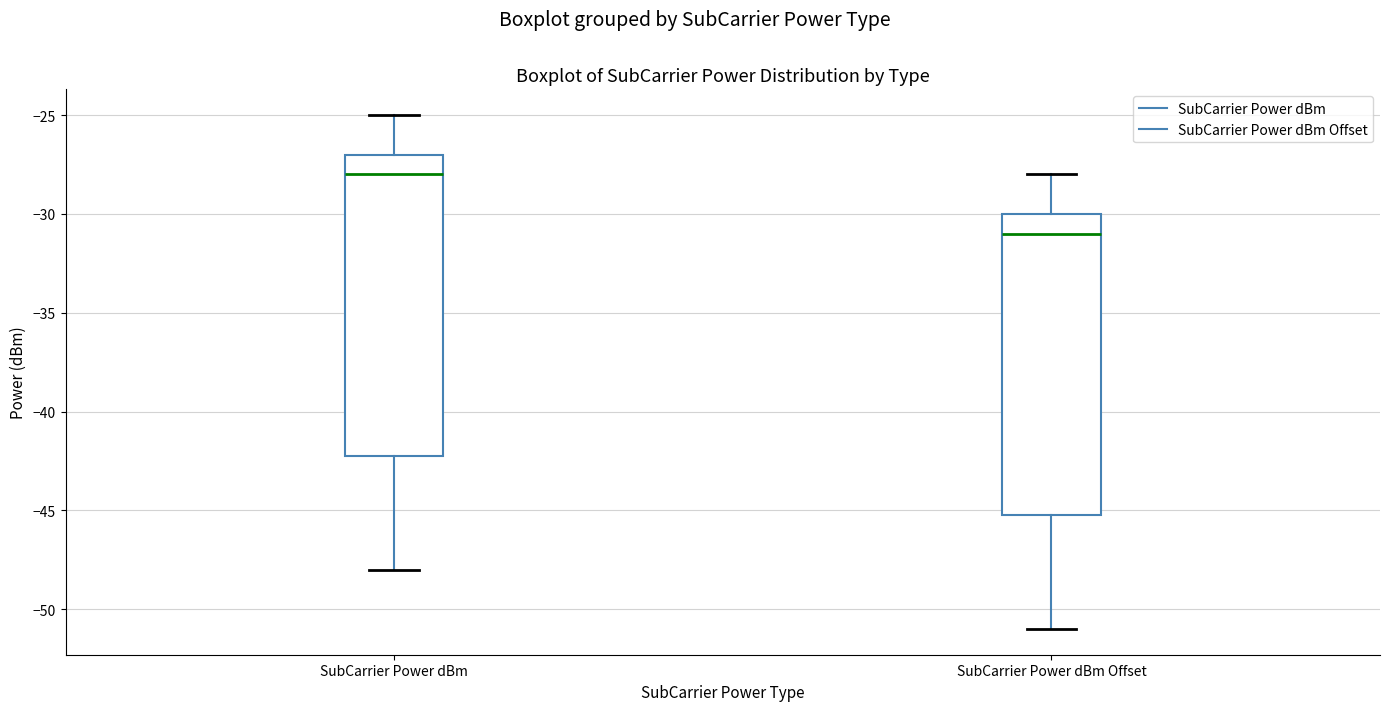

Where does the median line of the box for SubCarrier Power dBm Offset sit on the y-axis? The values are not printed on the chart, so give them approximately, as read against the axis.

-31